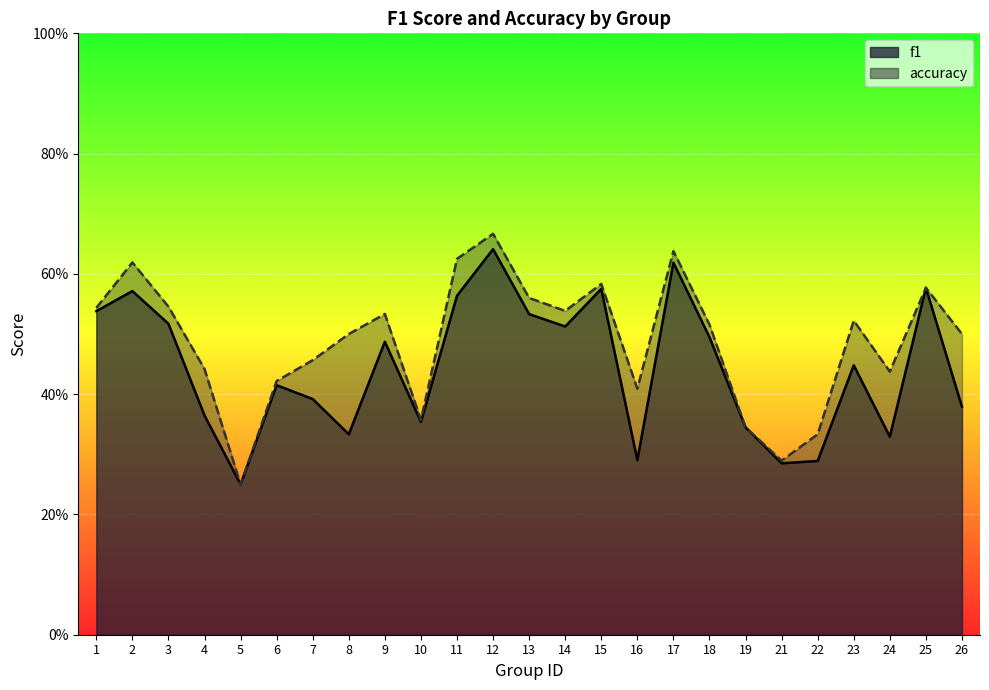

What is the sum of the f1 values at 7 and 24?

0.7